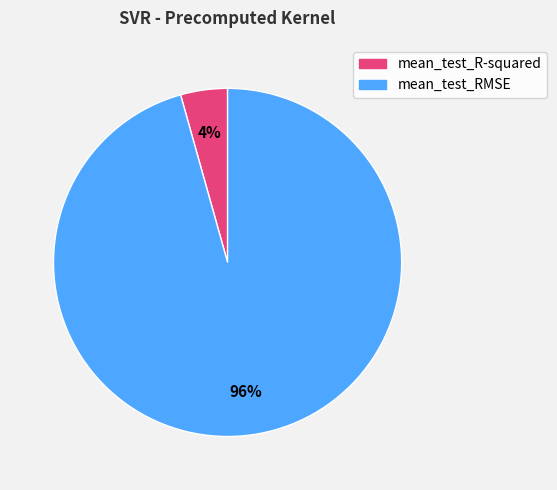

Between mean_test_RMSE and mean_test_R-squared, which is larger?

mean_test_RMSE